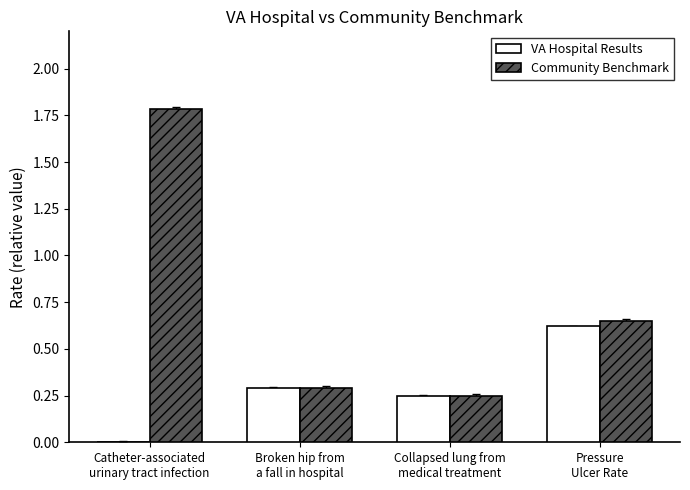

Is the value of Community Benchmark at Catheter-associated
urinary tract infection greater than the value of VA Hospital Results at Catheter-associated
urinary tract infection?

Yes